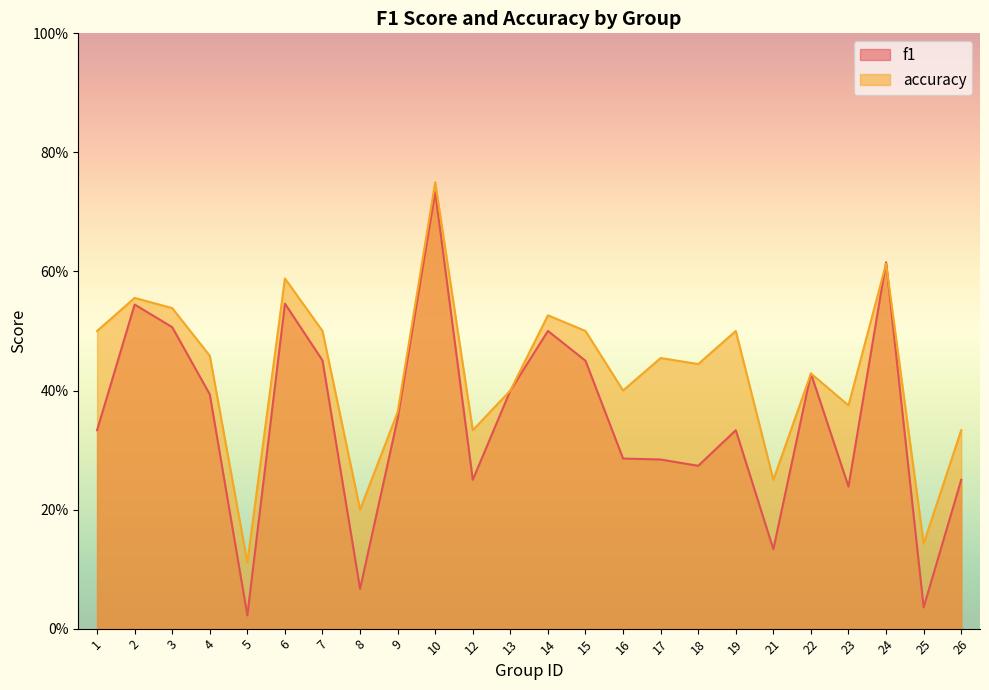

What is the total value across all series at 18?

0.7